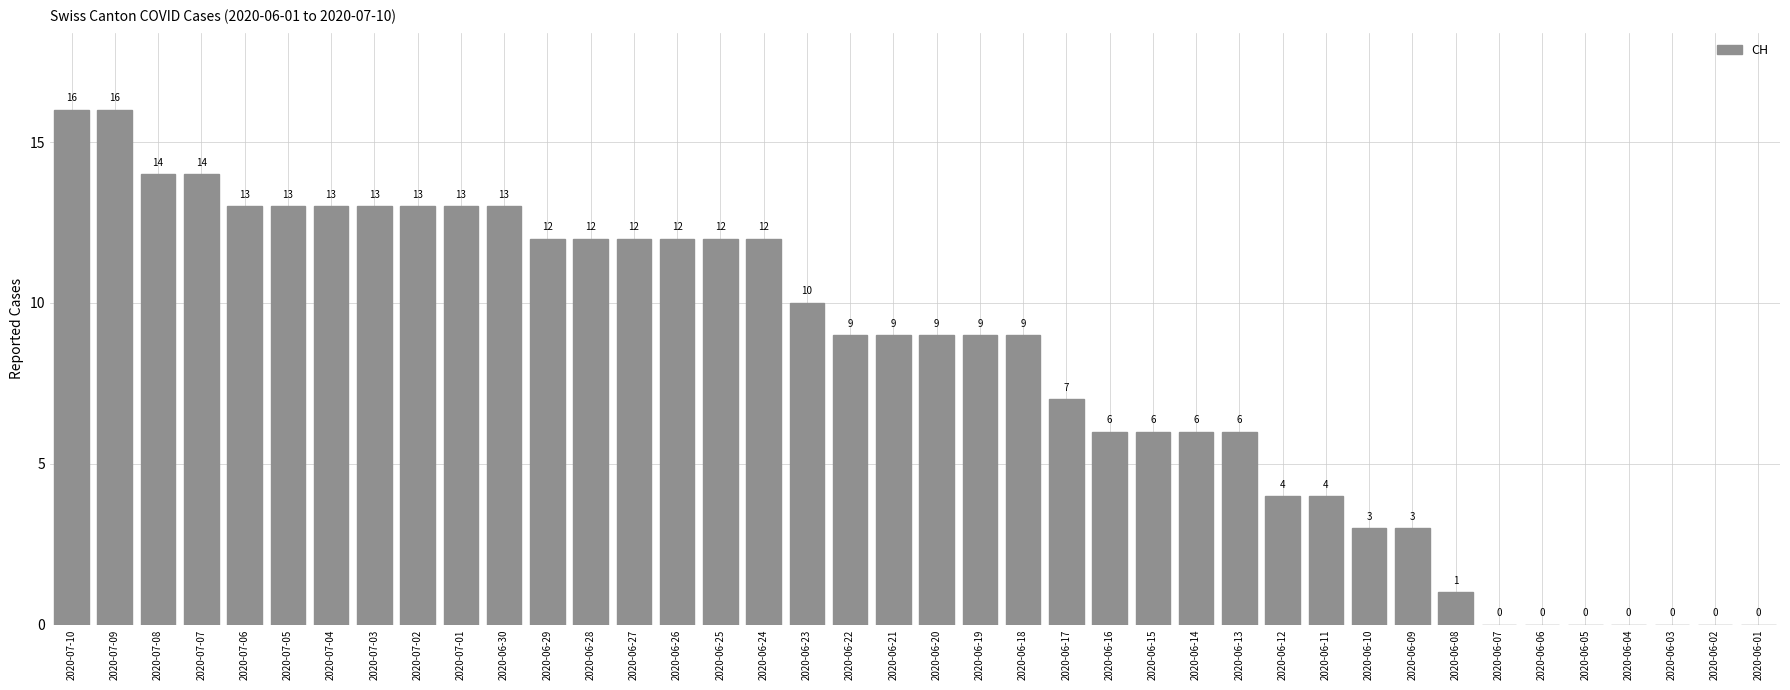

What is the sum of all values?

324